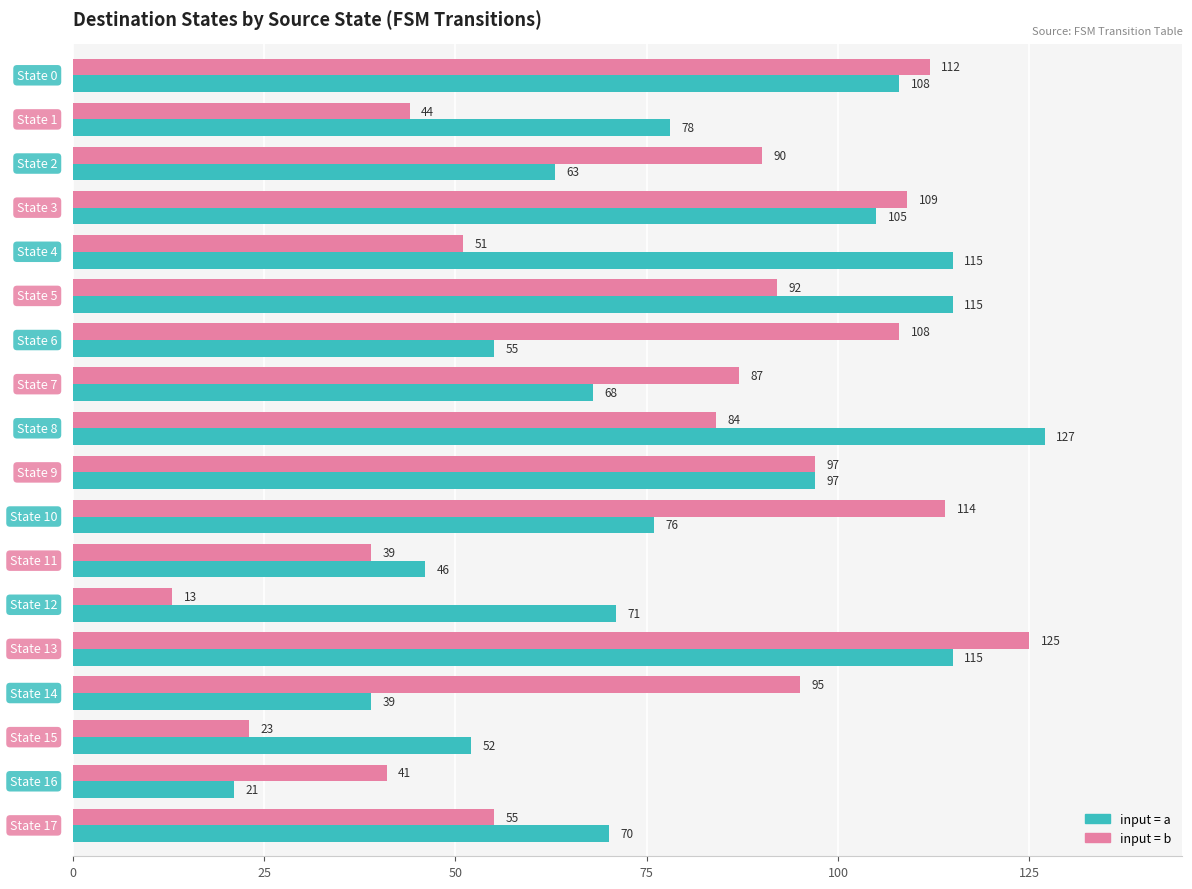

What is the greatest value displayed?

127